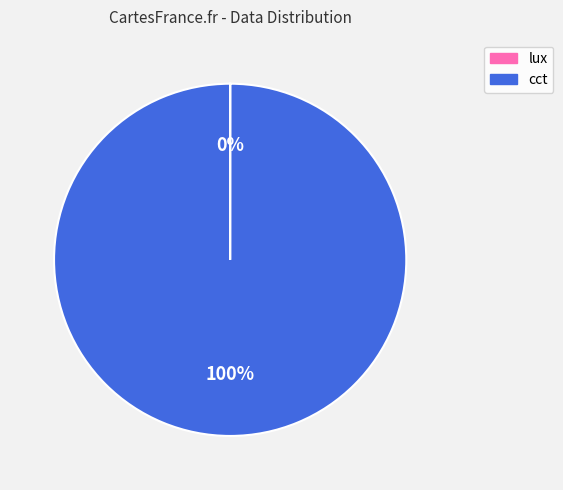

What is the largest slice in the pie chart?

cct